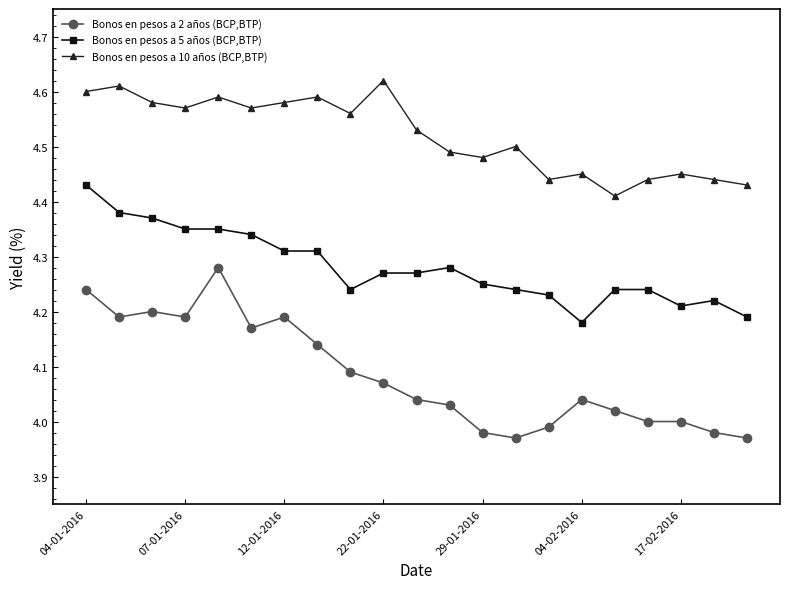

Which series has the largest range (max minus min)?

Bonos en pesos a 2 años (BCP,BTP)